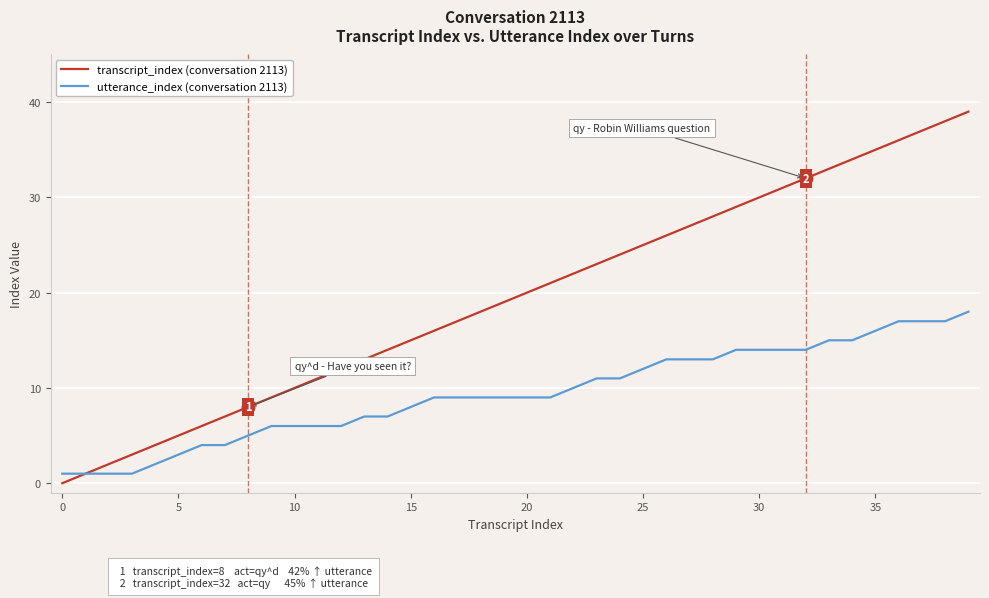

Which series has the widest spread of values?

transcript_index (conversation 2113)